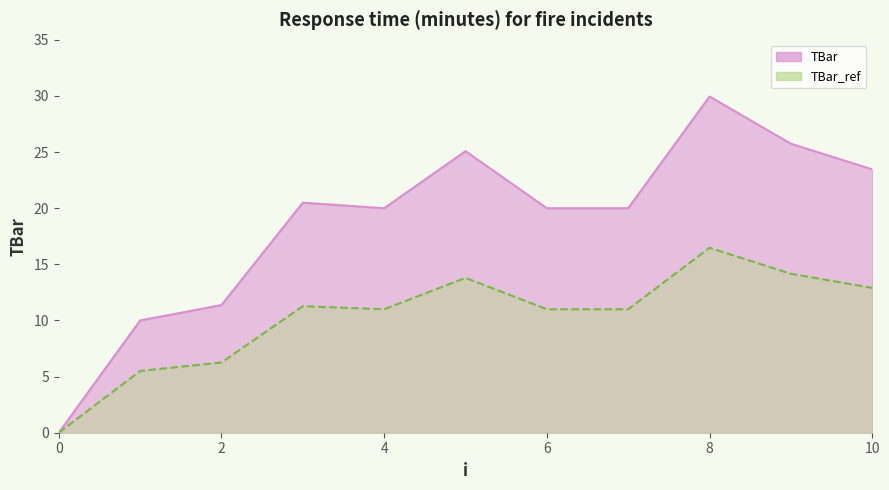

List the labels in order of value, largest first.

8, 9, 5, 10, 3, 4, 6, 7, 2, 1, 0